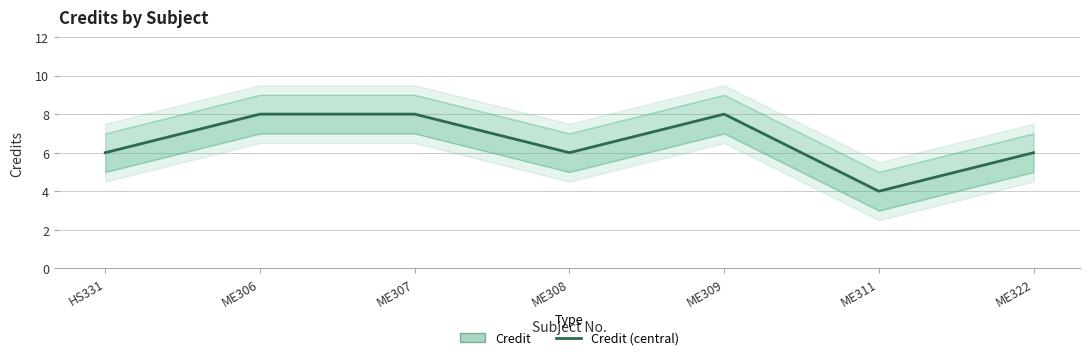

Which category has the lowest value across all series?

ME311